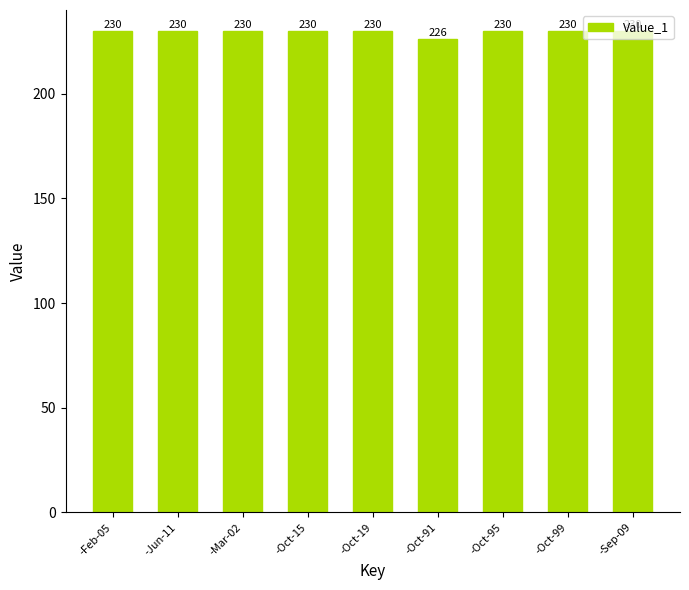

Reading right to left, transcribe all the data shown in this chart.

-Sep-09=230	-Oct-99=230	-Oct-95=230	-Oct-91=226	-Oct-19=230	-Oct-15=230	-Mar-02=230	-Jun-11=230	-Feb-05=230